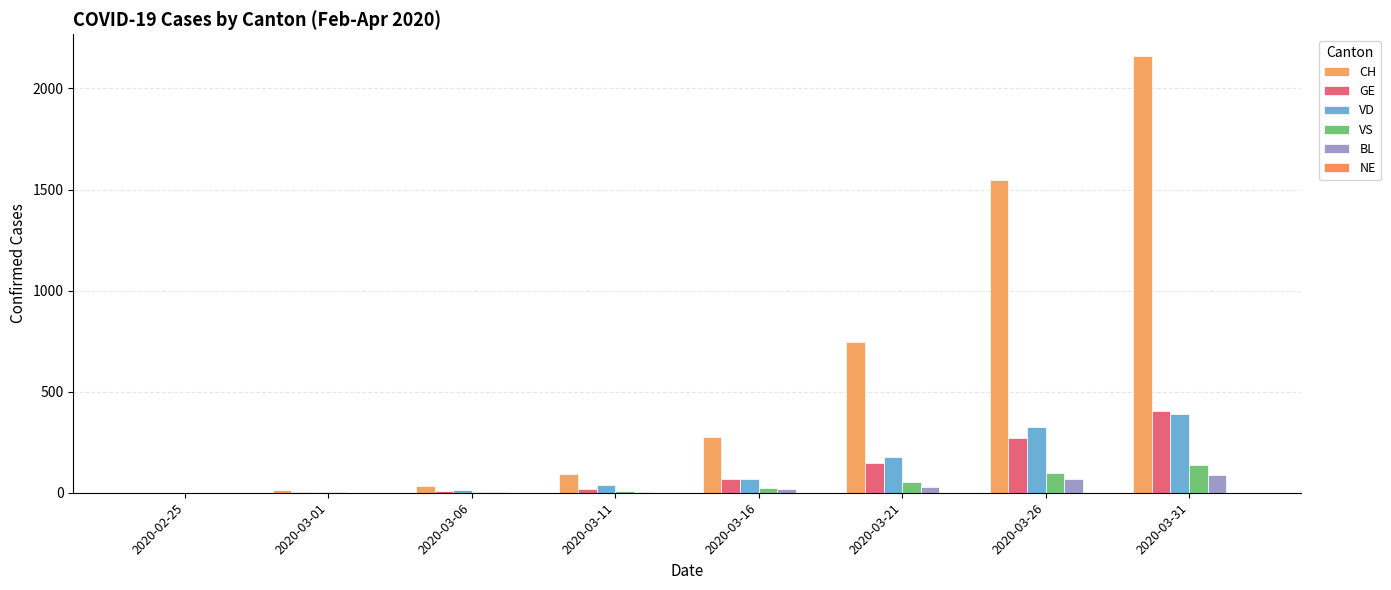

Reading left to right, list all the values displayed in this chart.

CH: 0	12	33	92	274	746	1547	2160
GE: 0	3	7	20	66	145	272	405
VD: 0	4	15	38	66	175	327	392
VS: 0	4	3	11	24	55	96	136
BL: 0	1	4	3	17	30	68	88
NE: 0	0	0	0	0	0	0	0